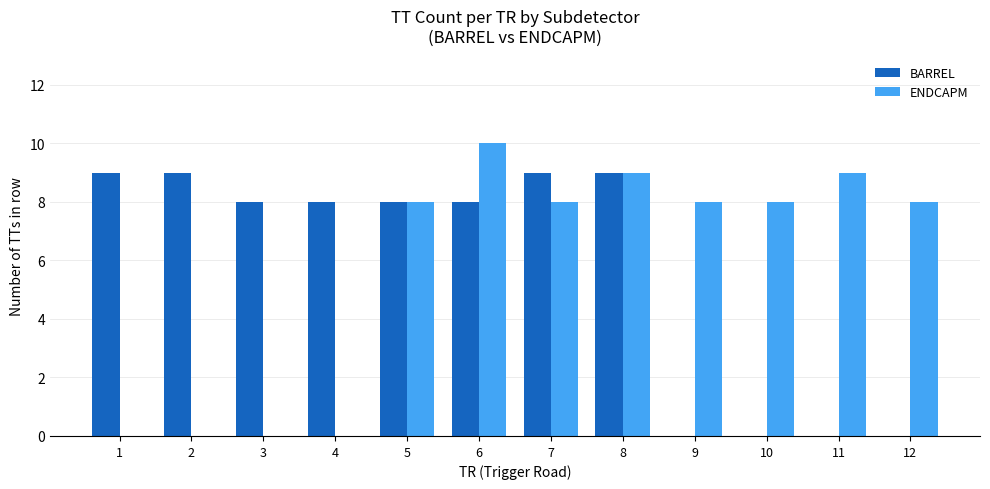

What are all the series names shown in the legend?

BARREL, ENDCAPM